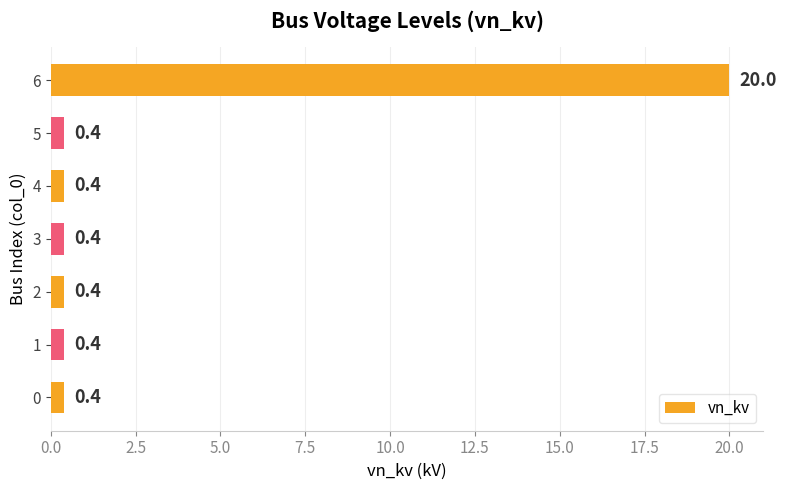

What is the change in value from 4 to 6?

+19.6